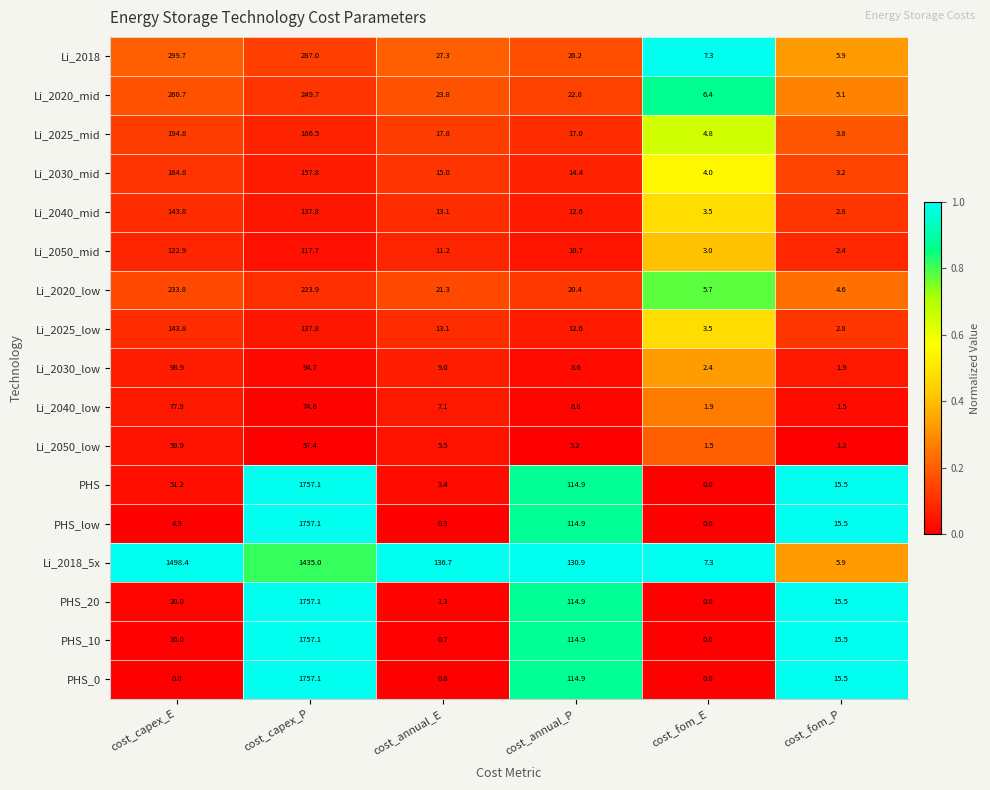

List the labels in order of Li_2018 value, largest first.

cost_capex_E, cost_capex_P, cost_annual_E, cost_annual_P, cost_fom_E, cost_fom_P